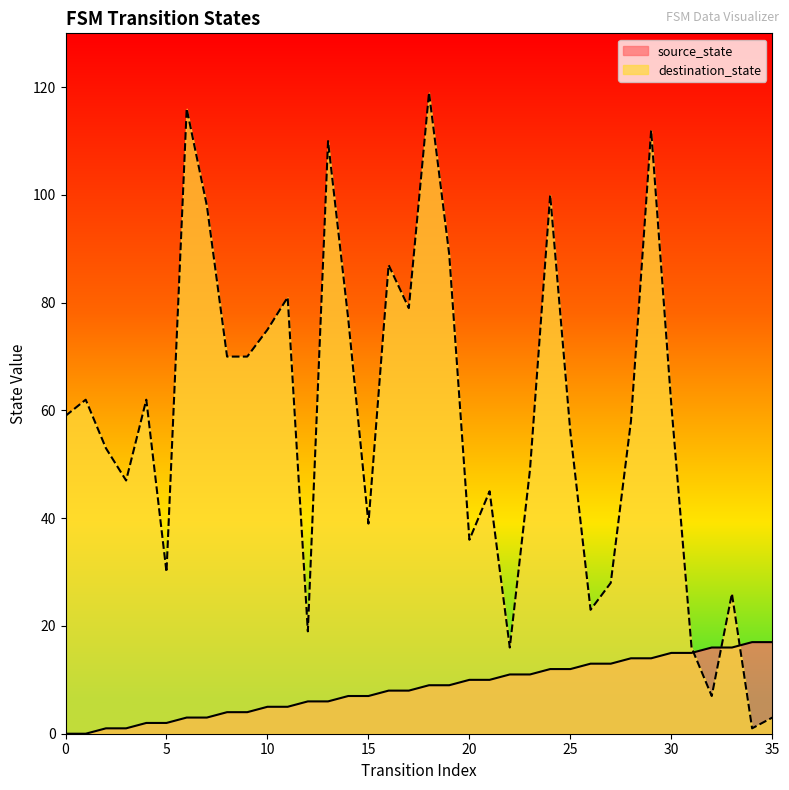

At which category is the sum across all series the highest?

18